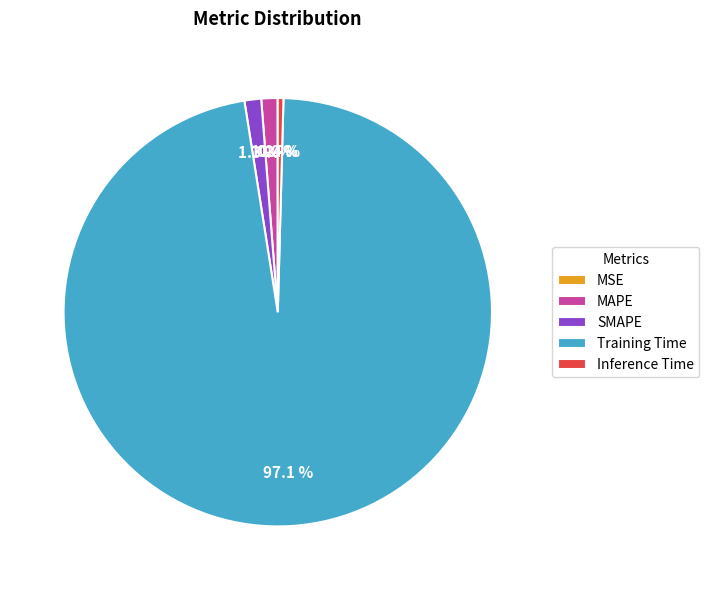

What portion of the pie excludes Training Time?

2.9%